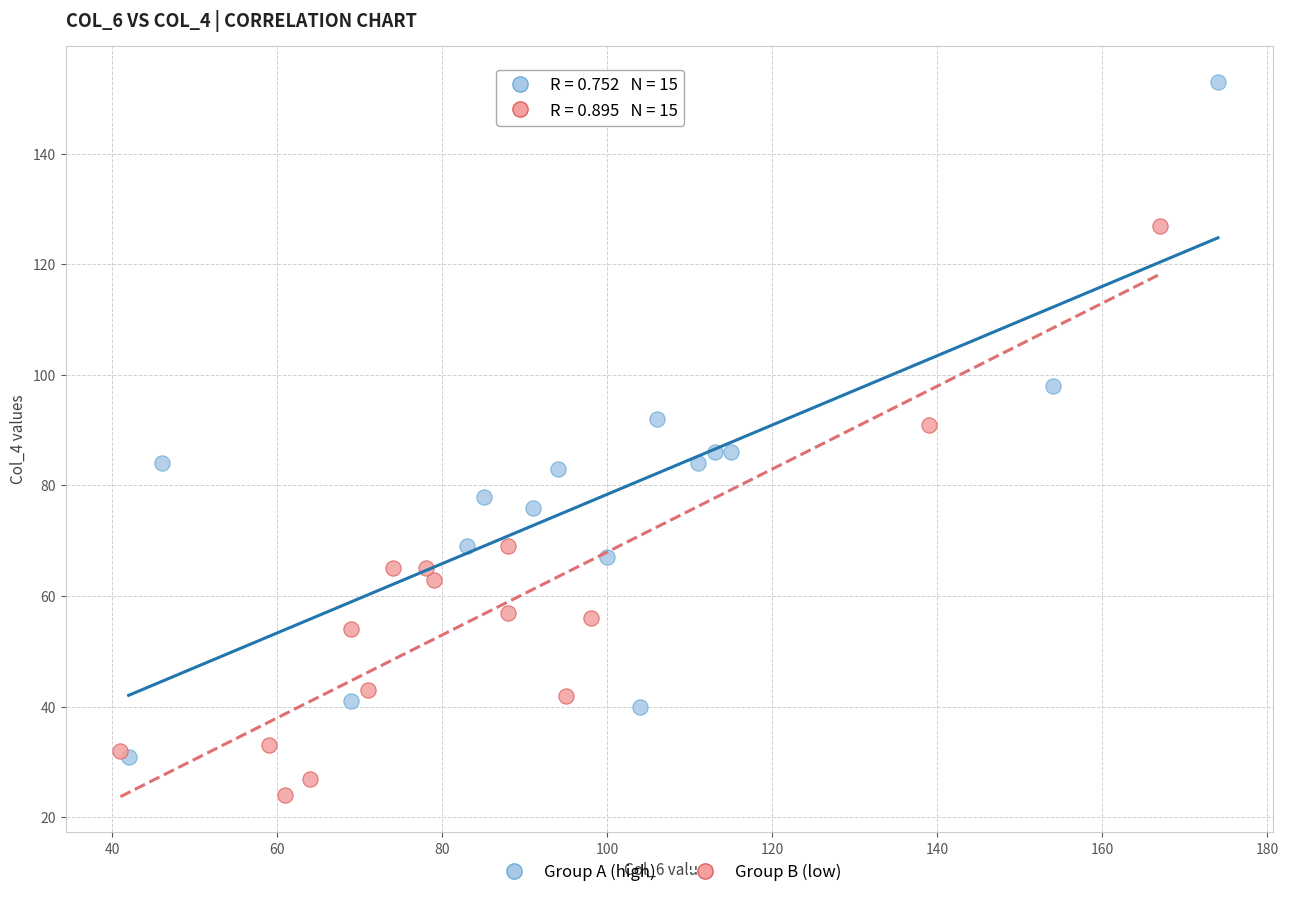

Which series reaches the minimum Y coordinate?

Group B (low)